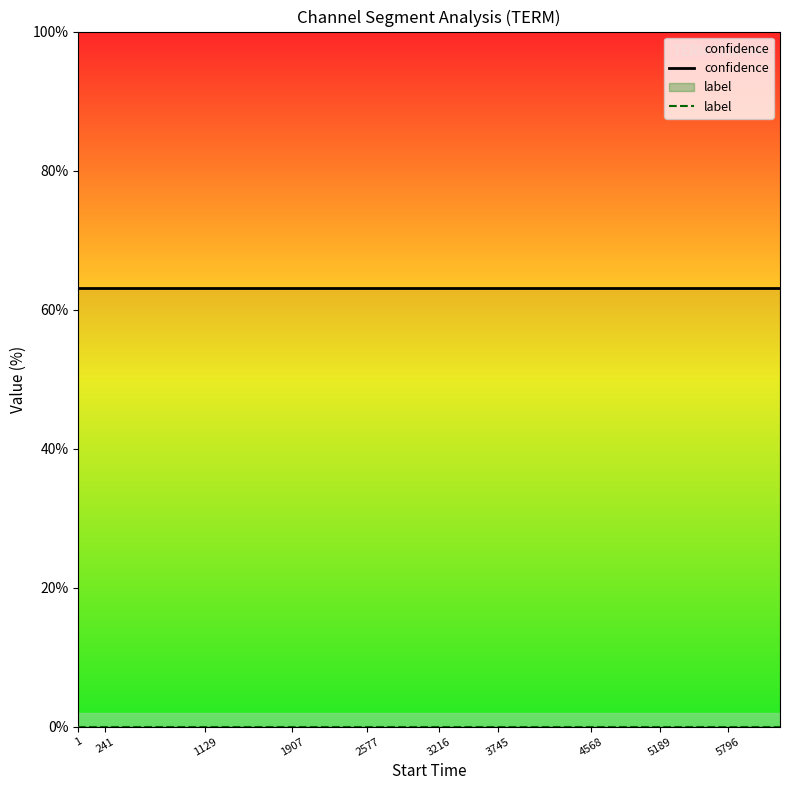

Between 12 and 1907, which is larger?

12